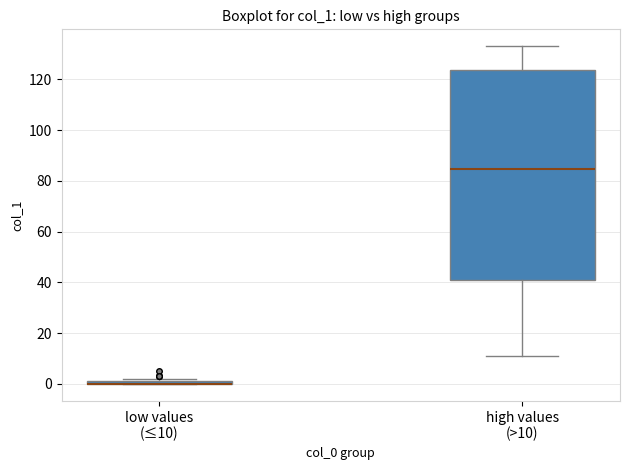

Where is the lower edge of the box for high values (>10) on the y-axis? The values are not printed on the chart, so give them approximately, as read against the axis.

42